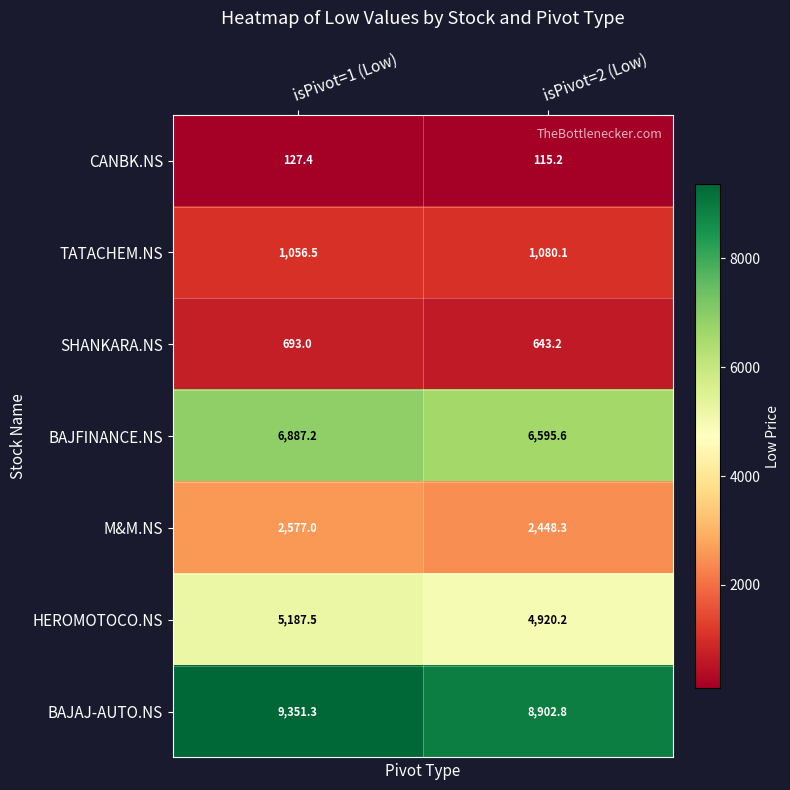

The value of HEROMOTOCO.NS at isPivot=2 (Low) is 4920.2. True or false?

True